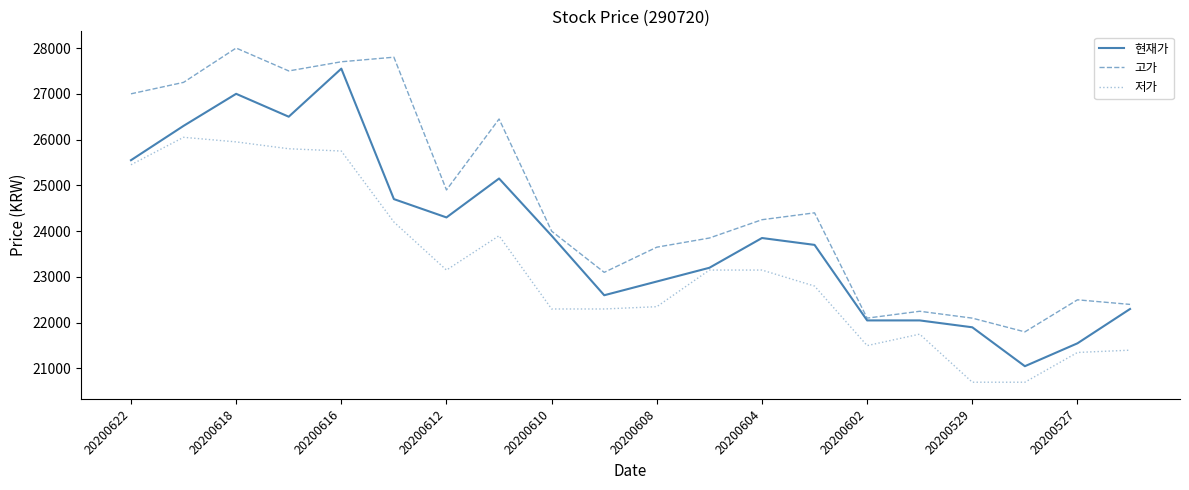

List the series in order of their overall mean, lowest first.

저가, 현재가, 고가